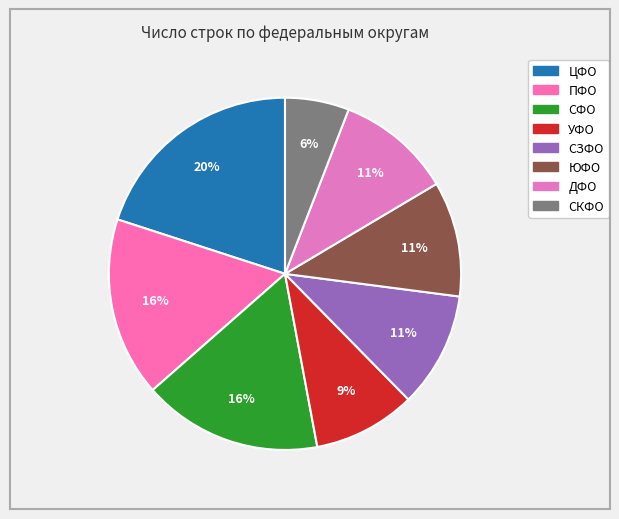

How many segments does this pie chart have?

8